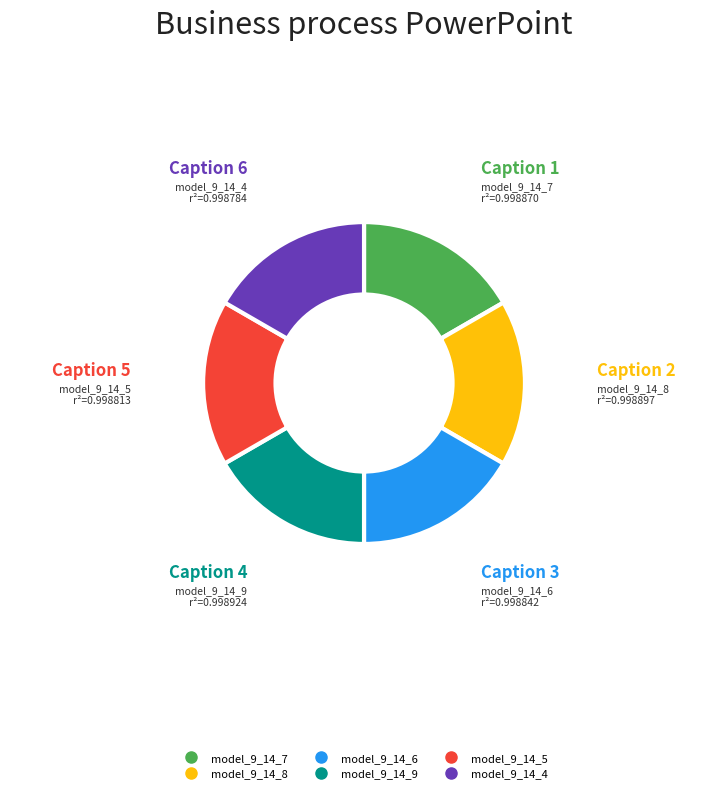

Is model_9_14_7 the majority of the pie?

No